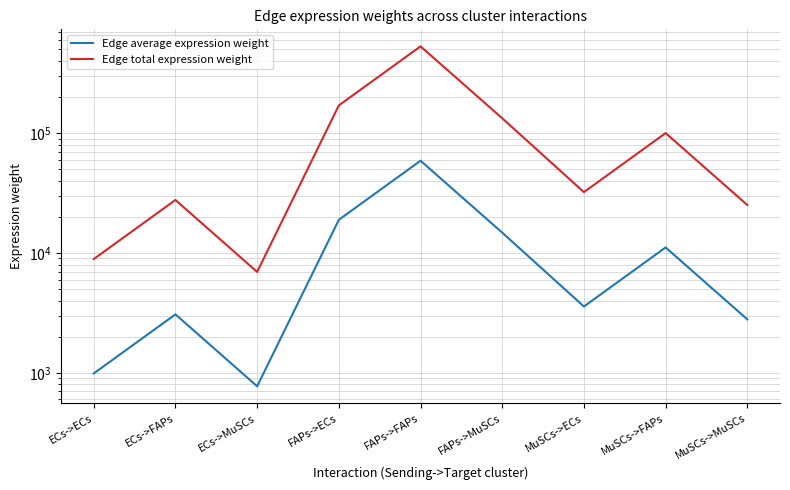

Reading left to right, list all the values displayed in this chart.

Edge average expression weight: 988.7	3075.7	772.3	18922.7	58862.6	14779.9	3576.1	11124.1	2793.2
Edge total expression weight: 8898.7	27681.2	6950.5	170304.0	529763.1	133019.3	32184.7	100116.7	25138.5